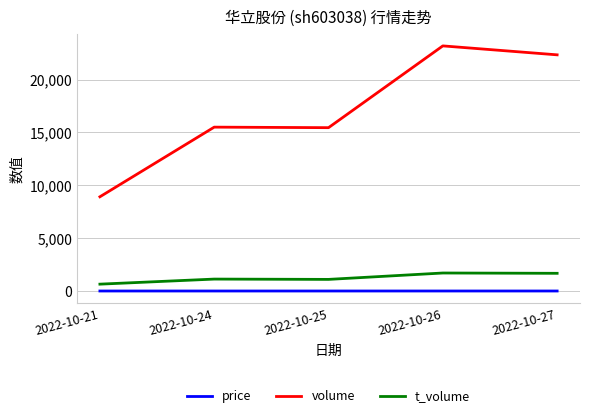

At 2022-10-26, list the series in order from largest to smallest.

volume, t_volume, price